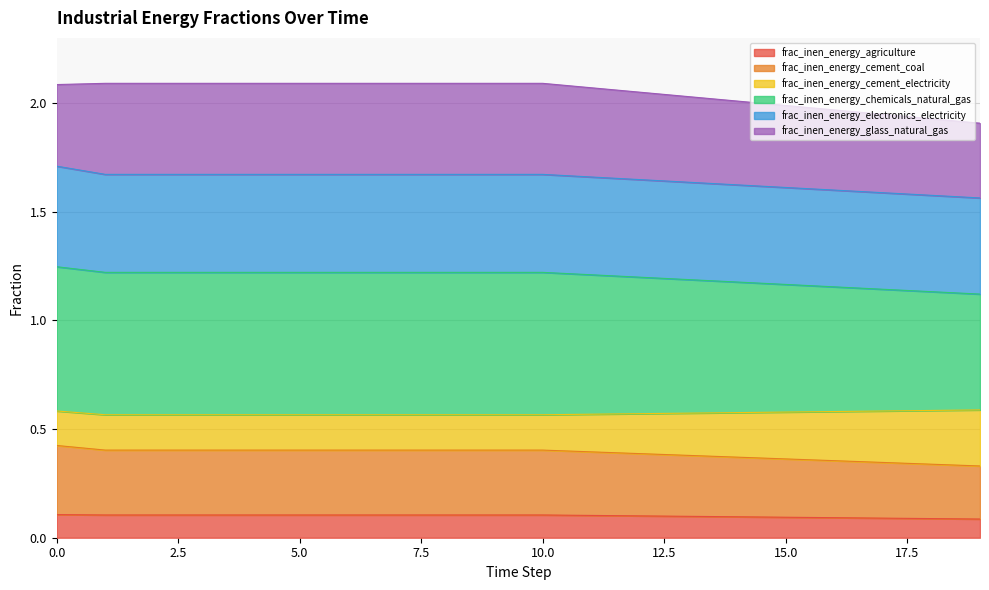

What is the value of the frac_inen_energy_agriculture point at the 3rd from the left?

0.1